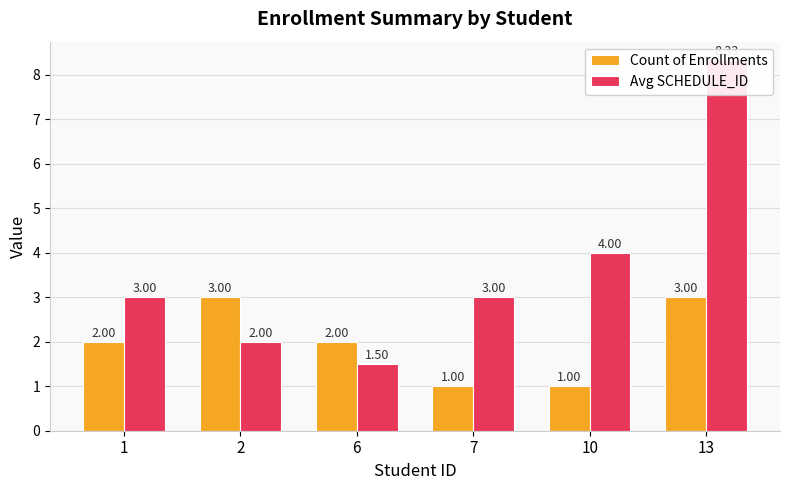

How many values in the Count of Enrollments series are below 2?

2